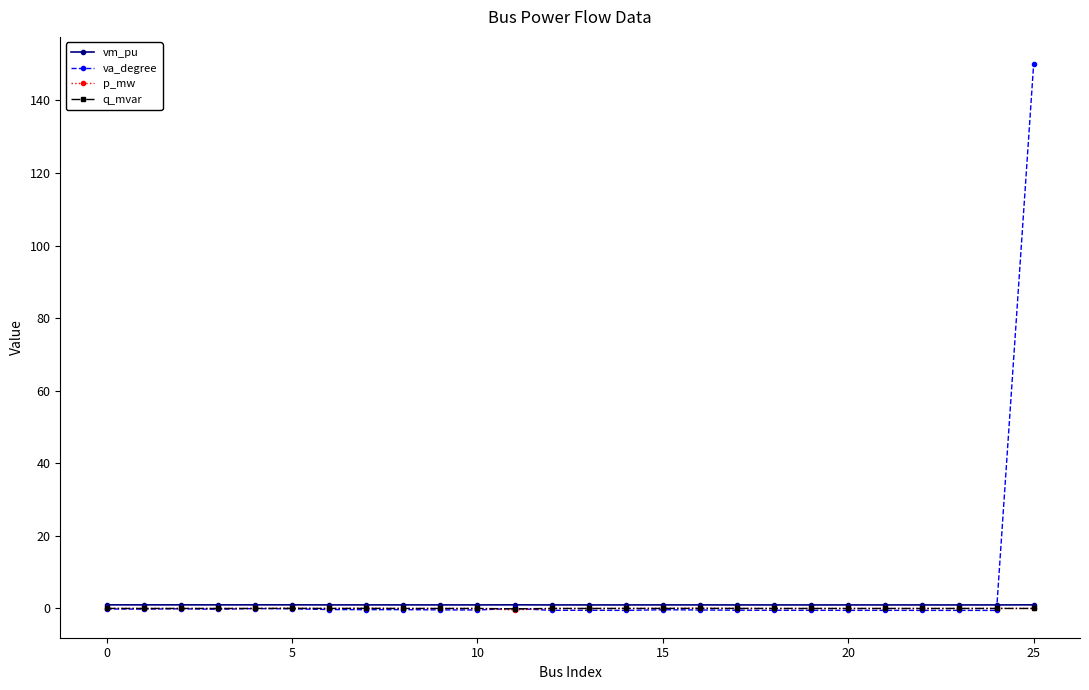

In vm_pu, how many points are lower than both neighbors (excluding endpoints)?

8